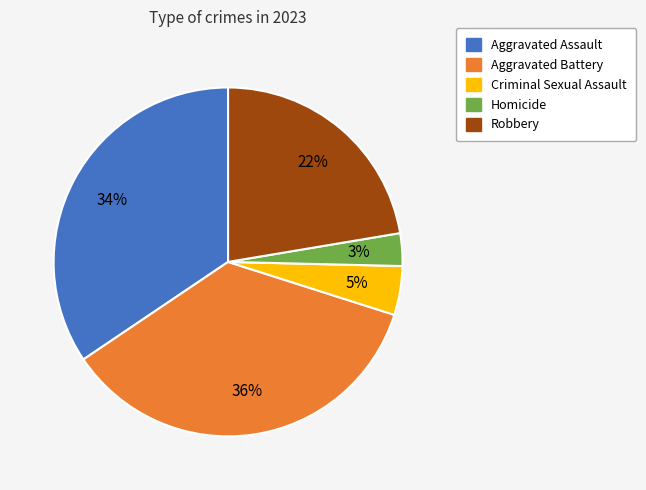

Is there a majority slice in this chart?

No